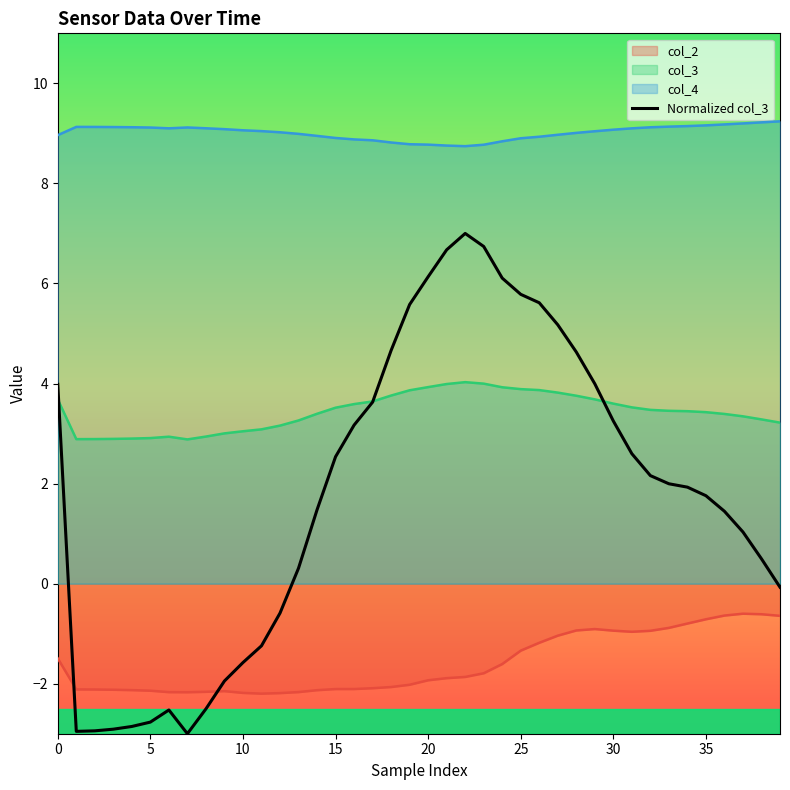

How many values are above zero?

27